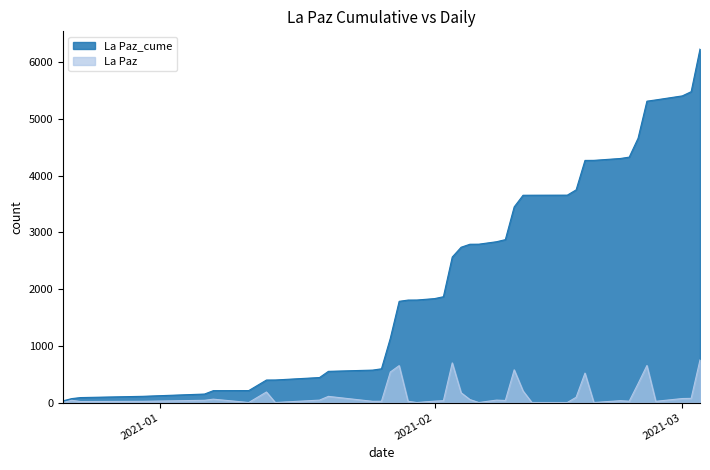

Which series has the widest spread of values?

La Paz_cume